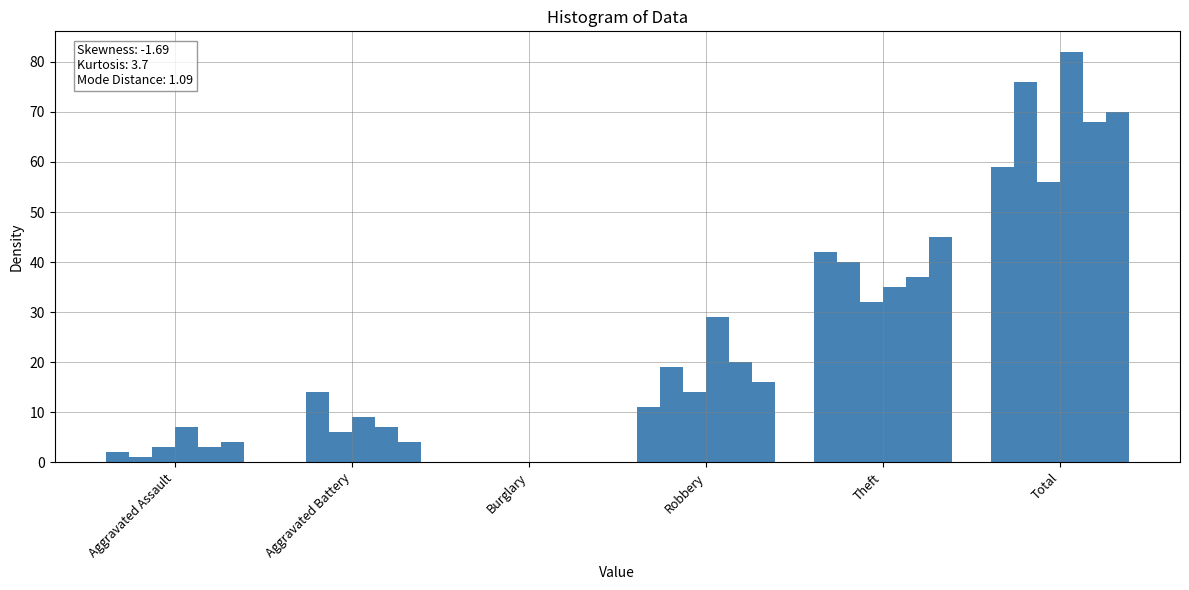

Count the number of data series in this chart.

6